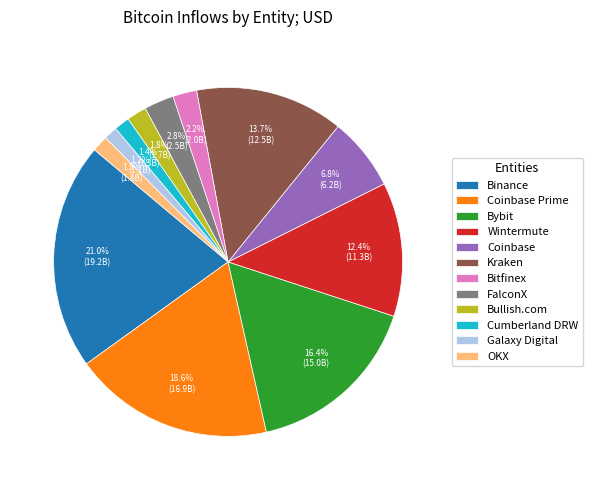

To the nearest percent, what is the combined percentage of OKX and Wintermute?

14%